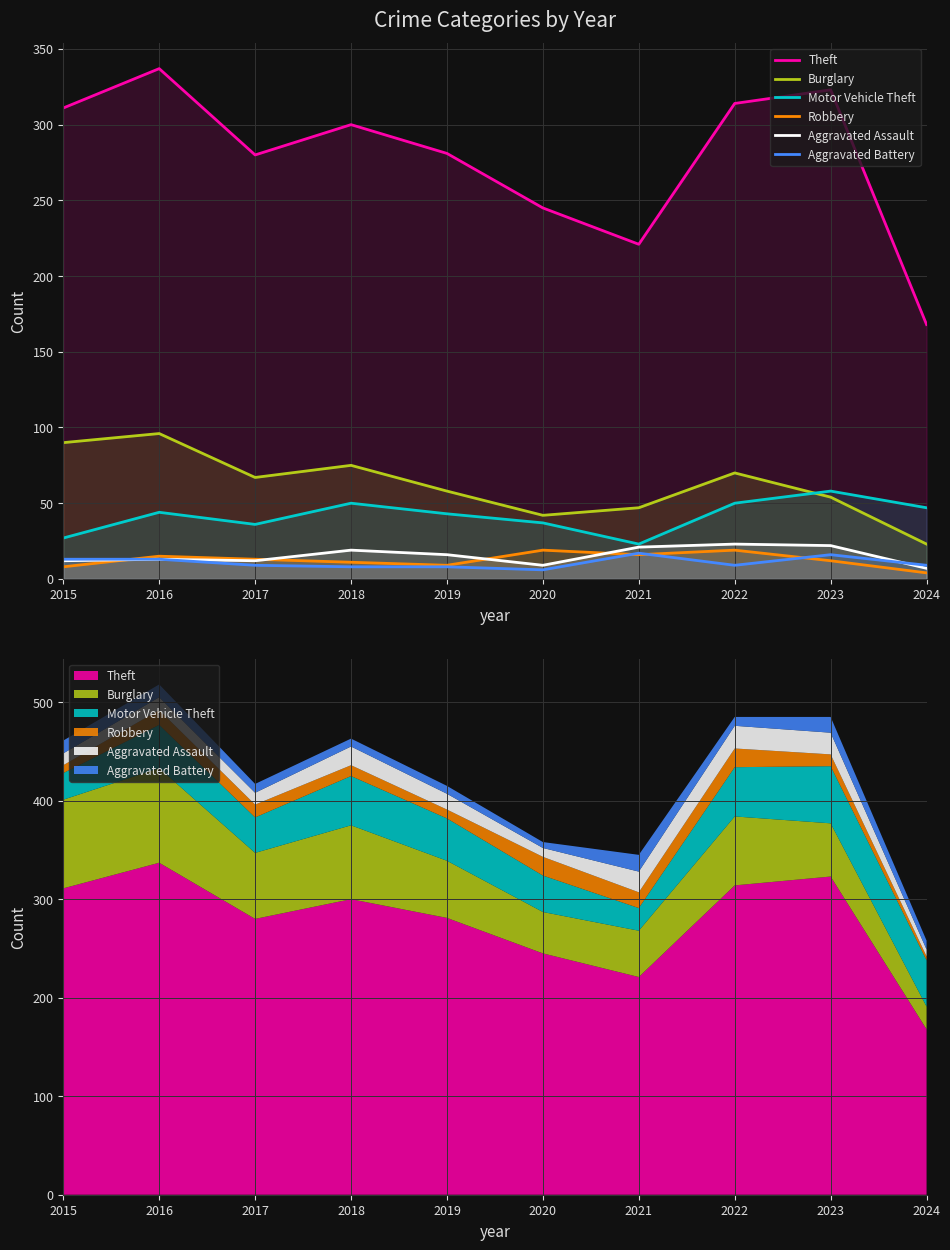

Reading left to right, transcribe all the data shown in this chart.

Theft: 311	337	280	300	281	245	221	314	323	168
Burglary: 90	96	67	75	58	42	47	70	54	23
Motor Vehicle Theft: 27	44	36	50	43	37	23	50	58	47
Robbery: 8	15	13	11	9	19	16	19	12	4
Aggravated Assault: 12	13	12	19	16	9	21	23	22	7
Aggravated Battery: 13	13	9	8	8	6	17	9	16	9